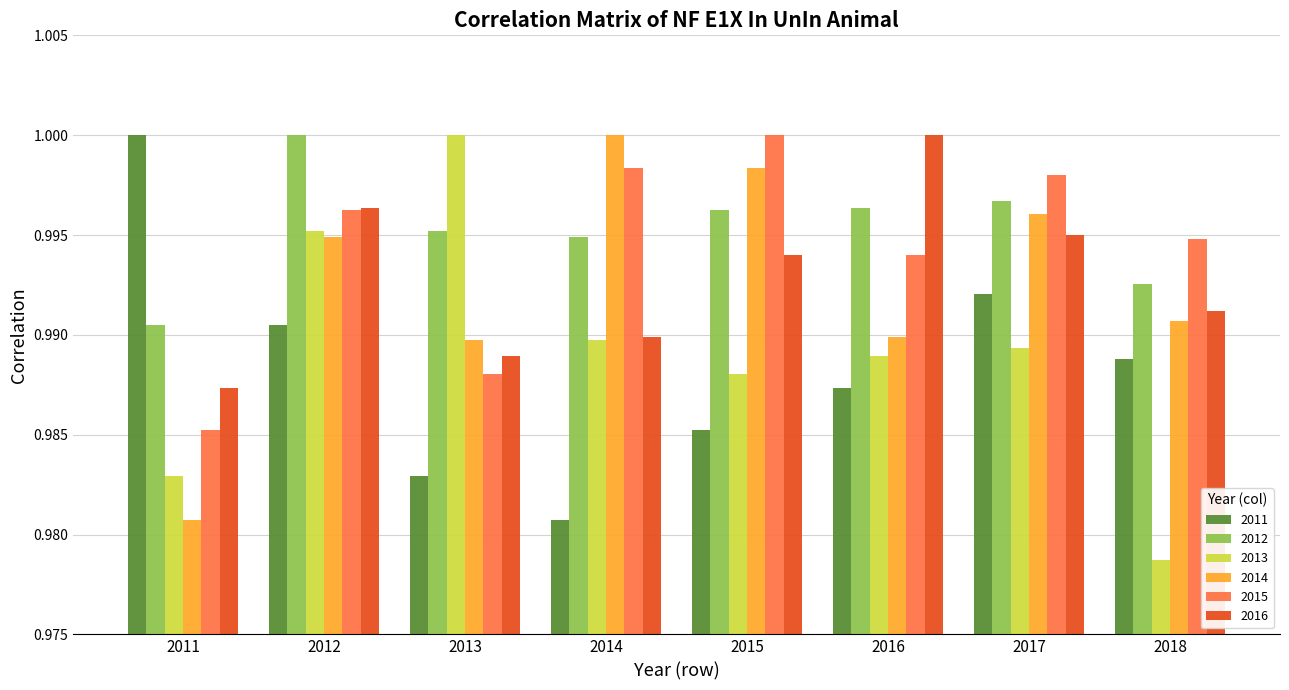

How many 2015 values are between 0 and 1?

8